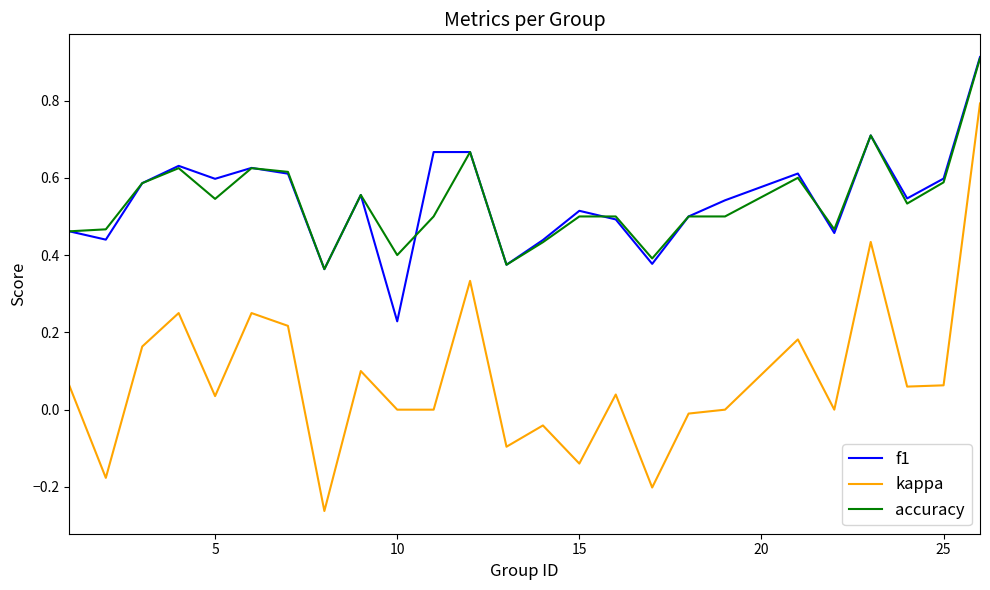

What is the greatest value displayed?

0.9